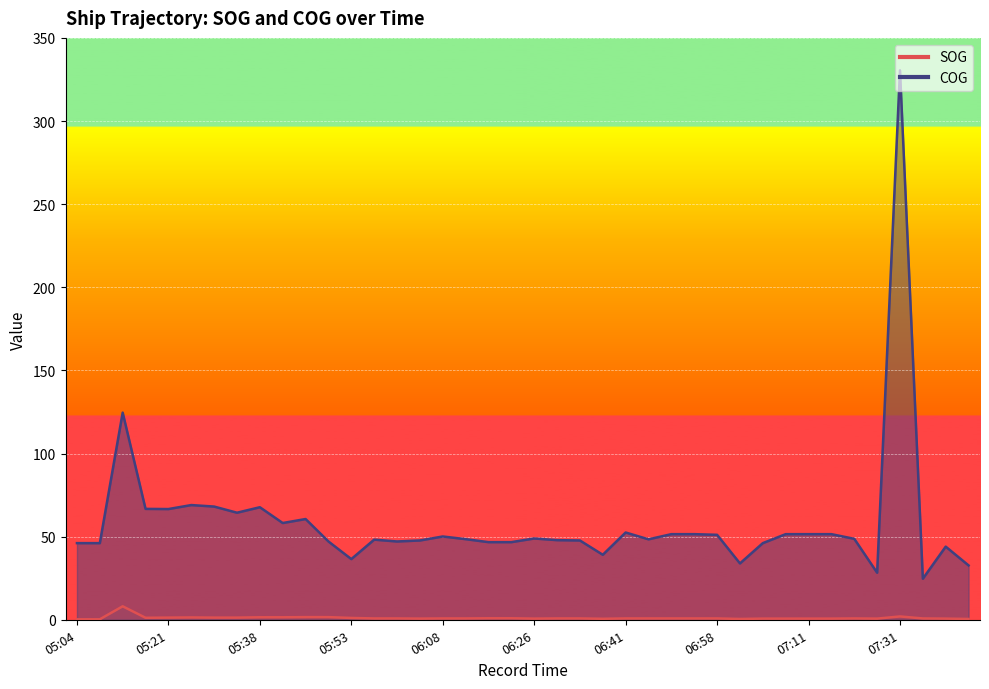

Where is the first local minimum for COG?

05:21